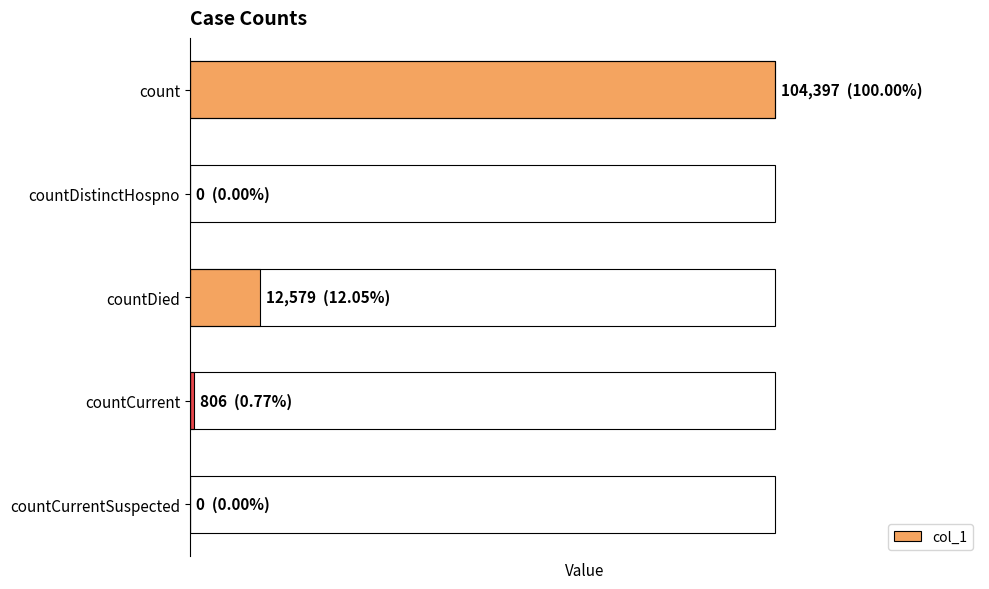

Are the bars grouped side by side (vs. stacked)?

No